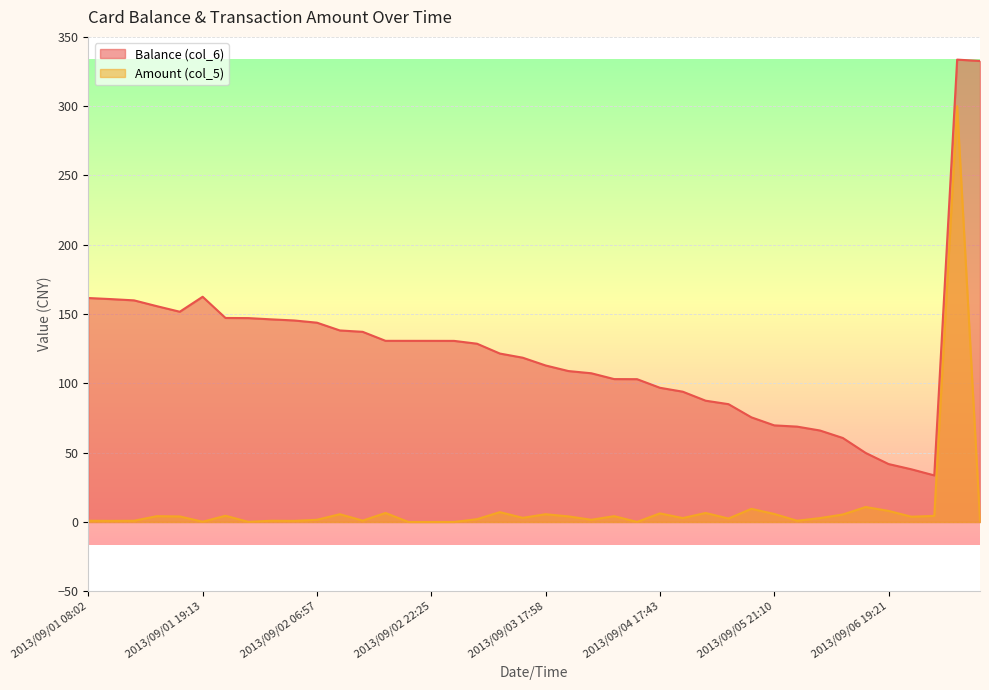

What value does the Balance (col_6) series have at 2013/09/07 12:26?

332.6